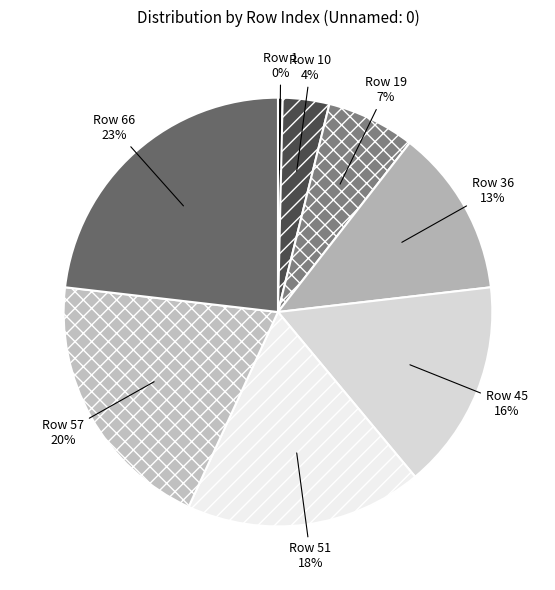

To the nearest percent, what is the average slice percentage?

12%